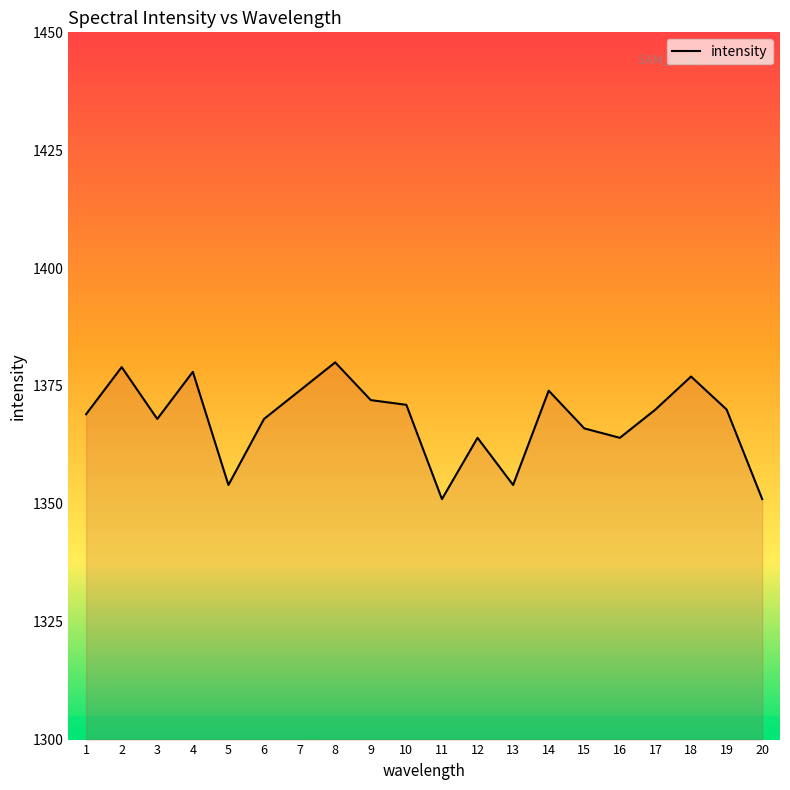

What is the difference between the second highest and second lowest values?

28